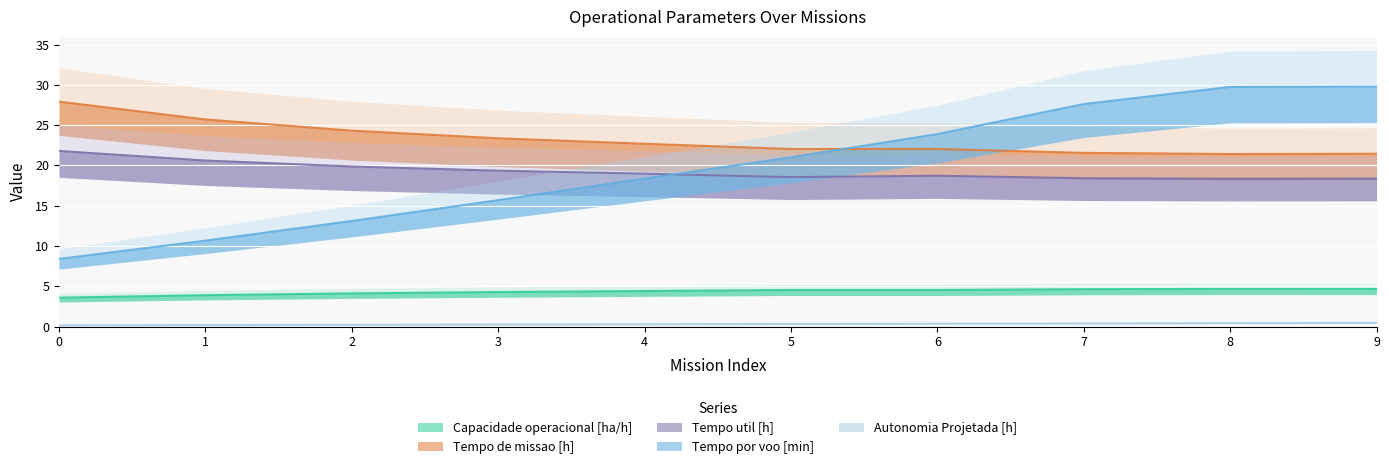

At which label does Capacidade operacional [ha/h] first exceed 4?

2